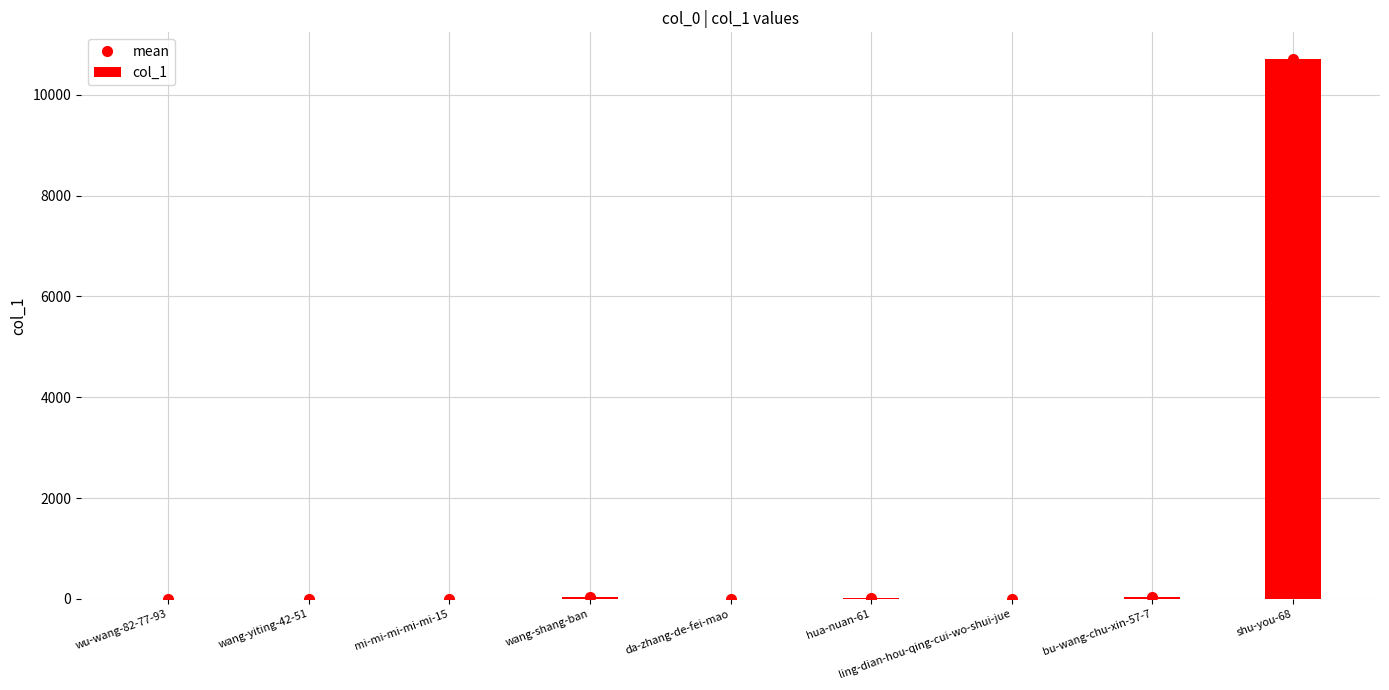

Reading right to left, transcribe all the data shown in this chart.

mean: 10708	39	0	7	1	31	1	1	0
col_1: 10708	39	0	7	1	31	1	1	0